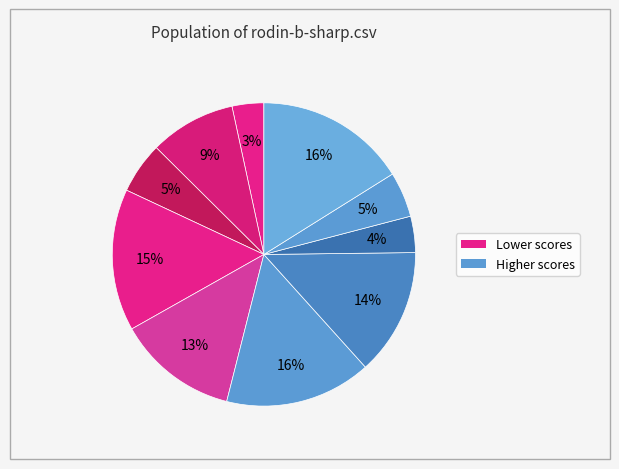

Count the number of slices in the pie.

10